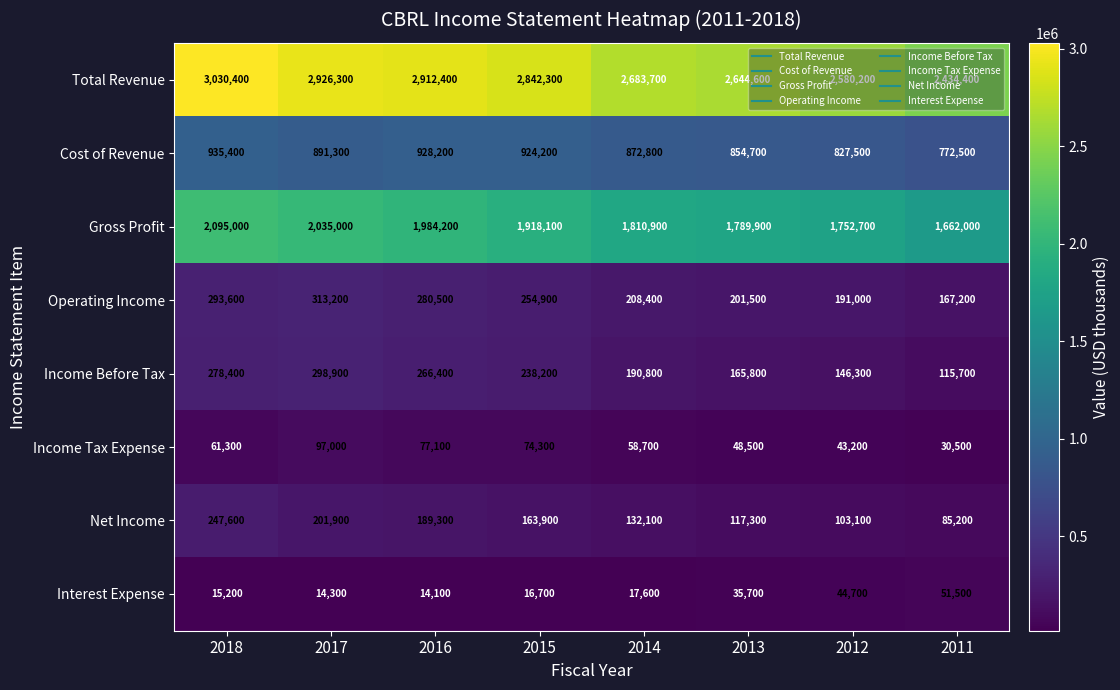

The value of Cost of Revenue at 2015 is 1650095. True or false?

False